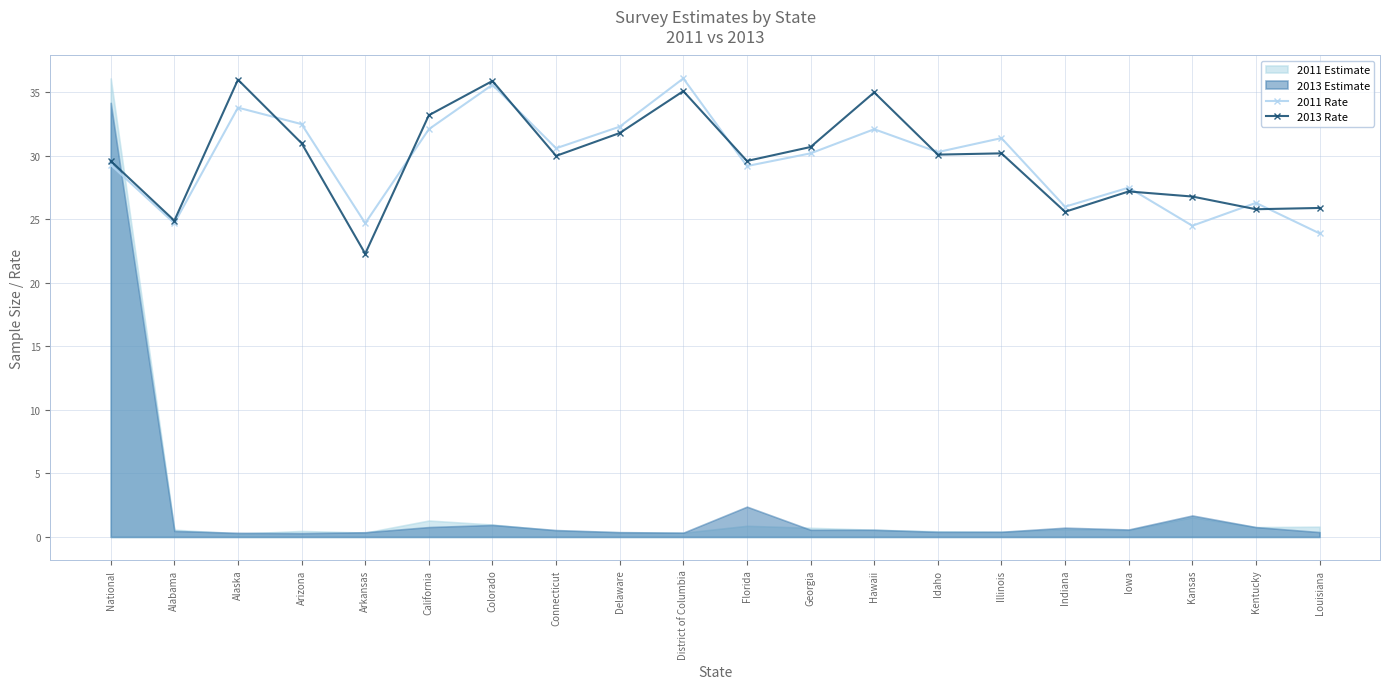

Is the value of 2011 Rate at District of Columbia greater than the value of 2013 Rate at Iowa?

Yes